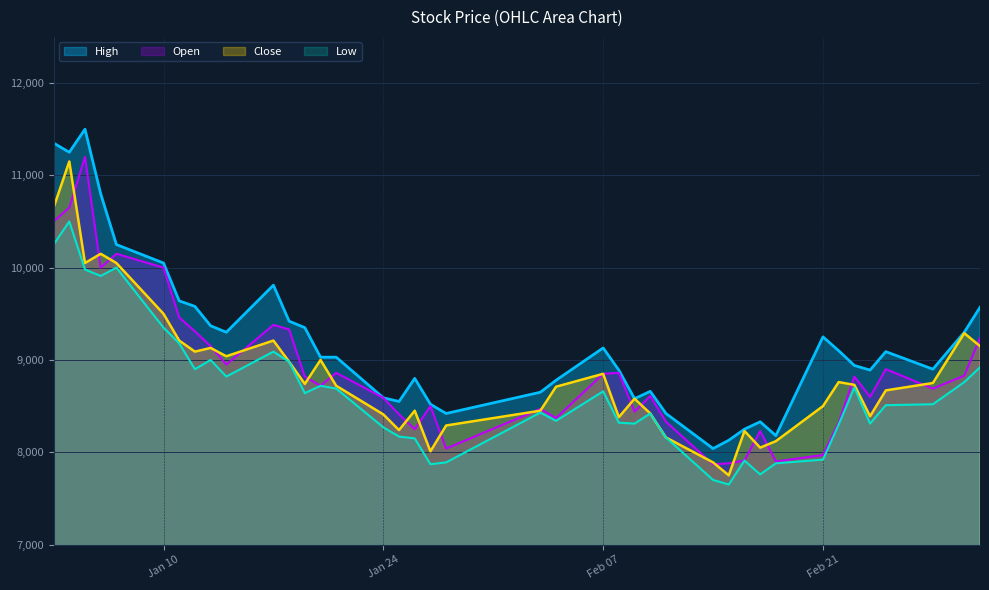

How many interior local valleys does the Open series have?

11